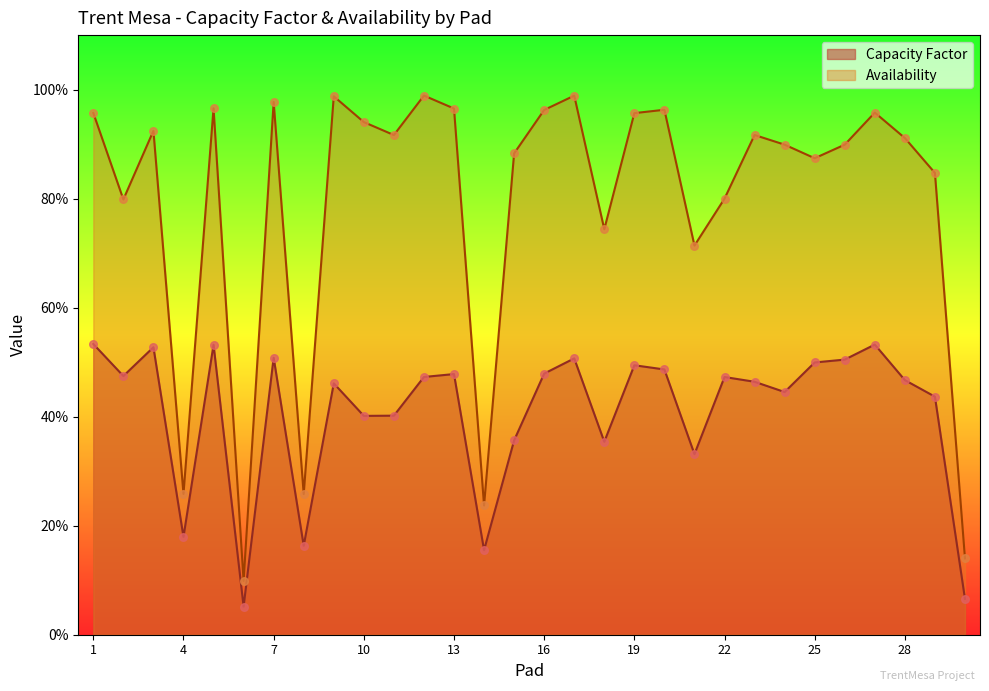

What are all the series names shown in the legend?

Capacity Factor, Availability